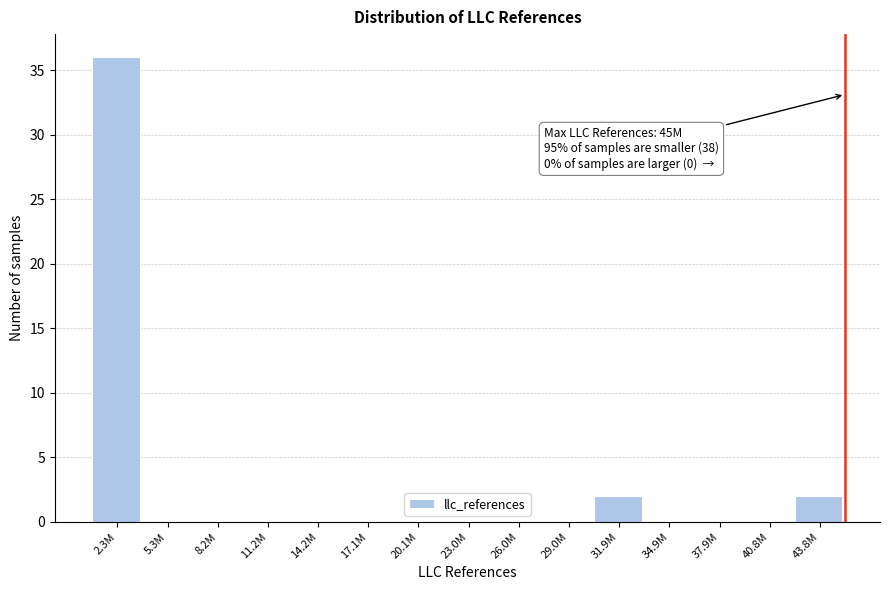

Reading left to right, list all the values displayed in this chart.

2.3M=36	5.3M=0	8.2M=0	11.2M=0	14.2M=0	17.1M=0	20.1M=0	23.0M=0	26.0M=0	29.0M=0	31.9M=2	34.9M=0	37.9M=0	40.8M=0	43.8M=2